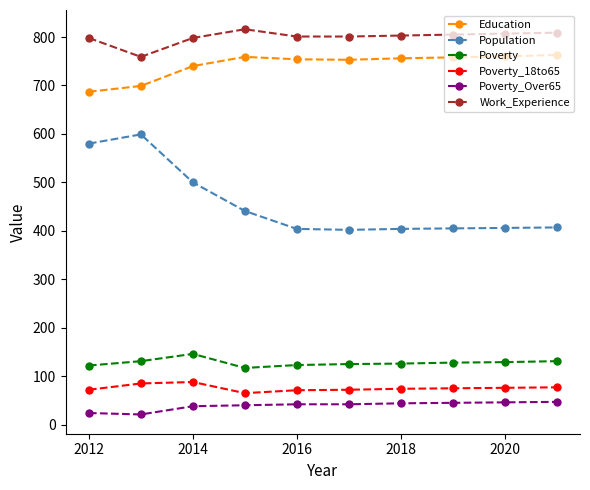

Which series has the widest spread of values?

Population